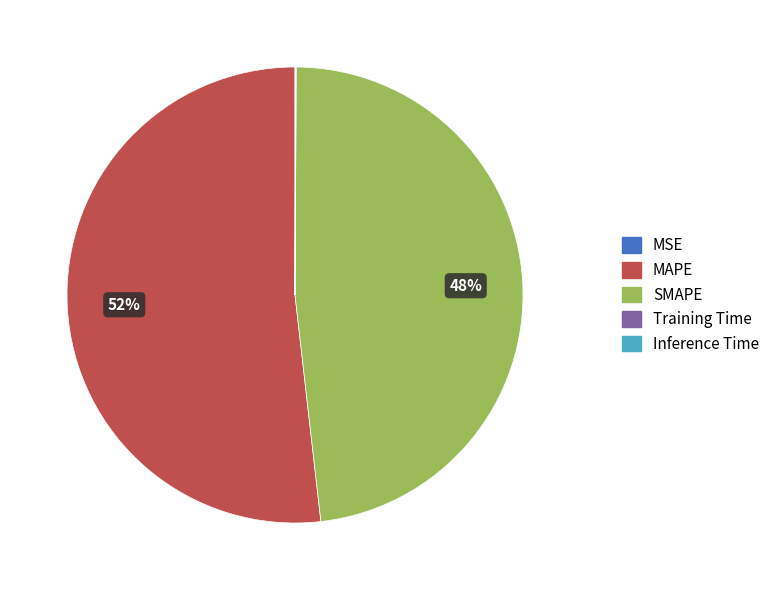

True or false: SMAPE accounts for 42% of the total.

False